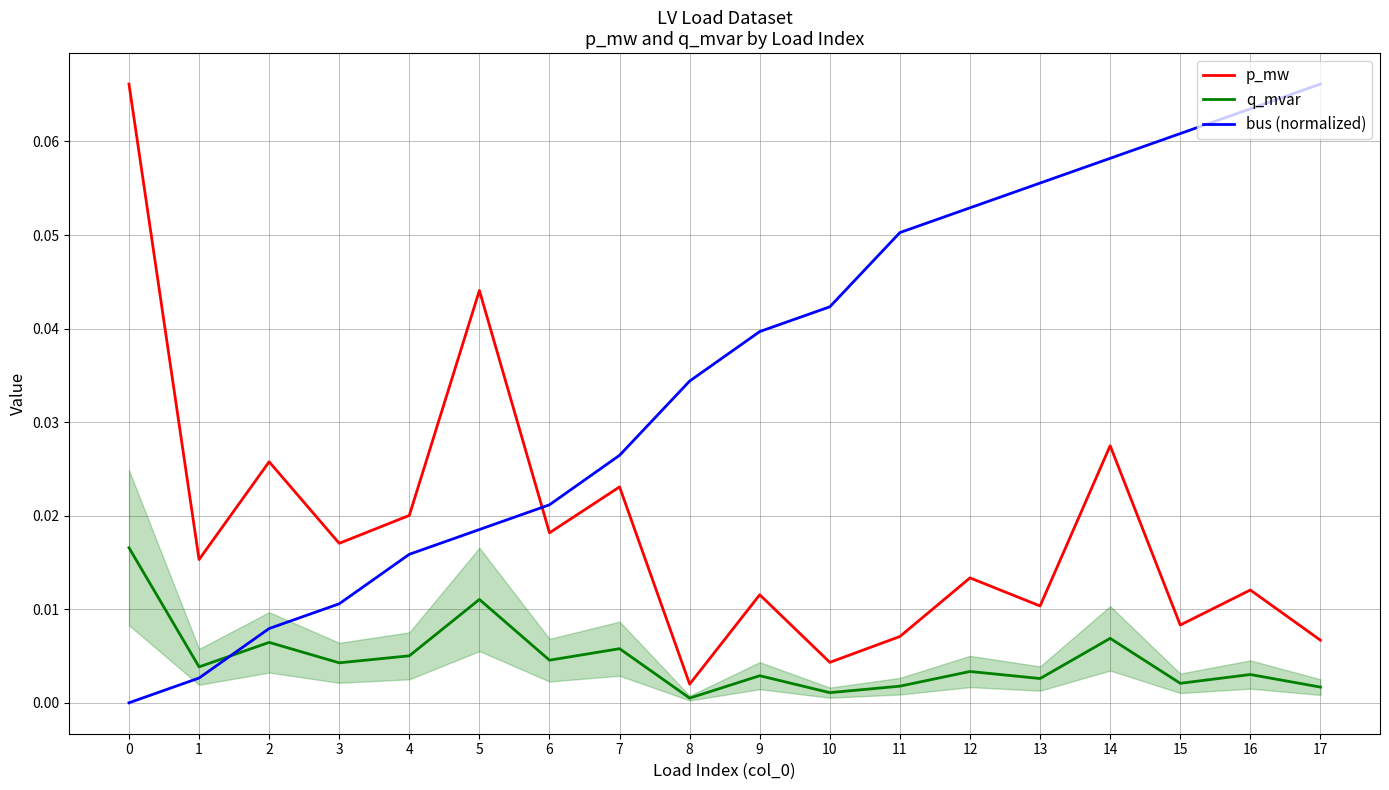

What is the difference between the maximum and minimum values in the bus (normalized) series?

0.1